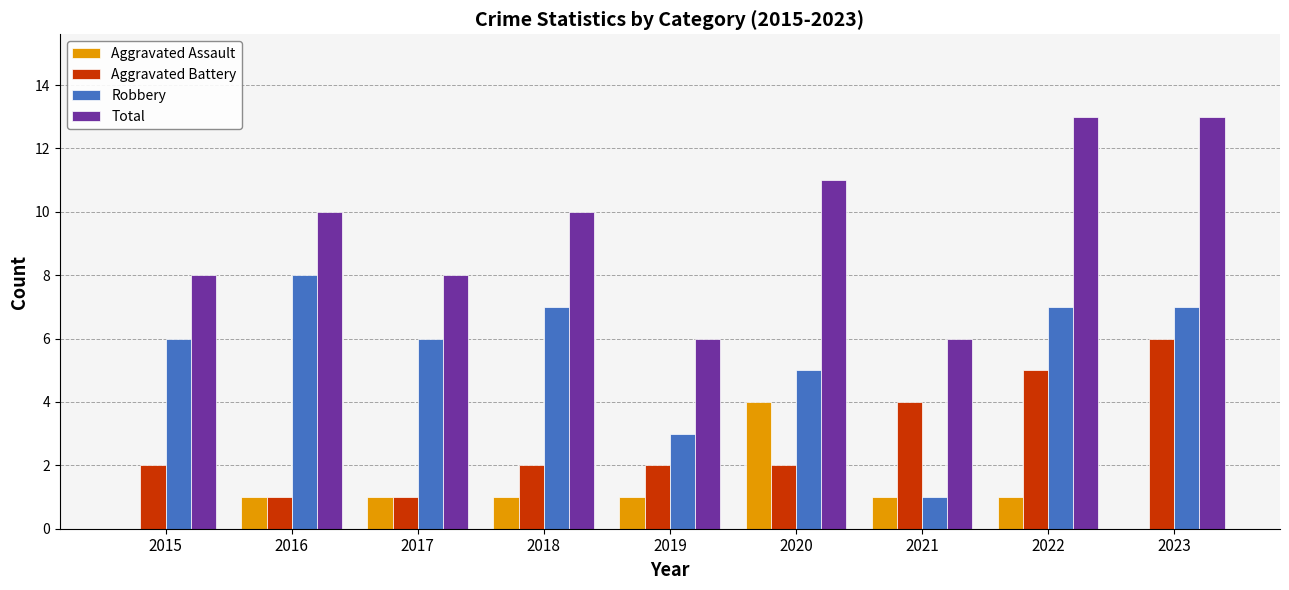

Between 2017 and 2019, which series saw the biggest shift?

Robbery